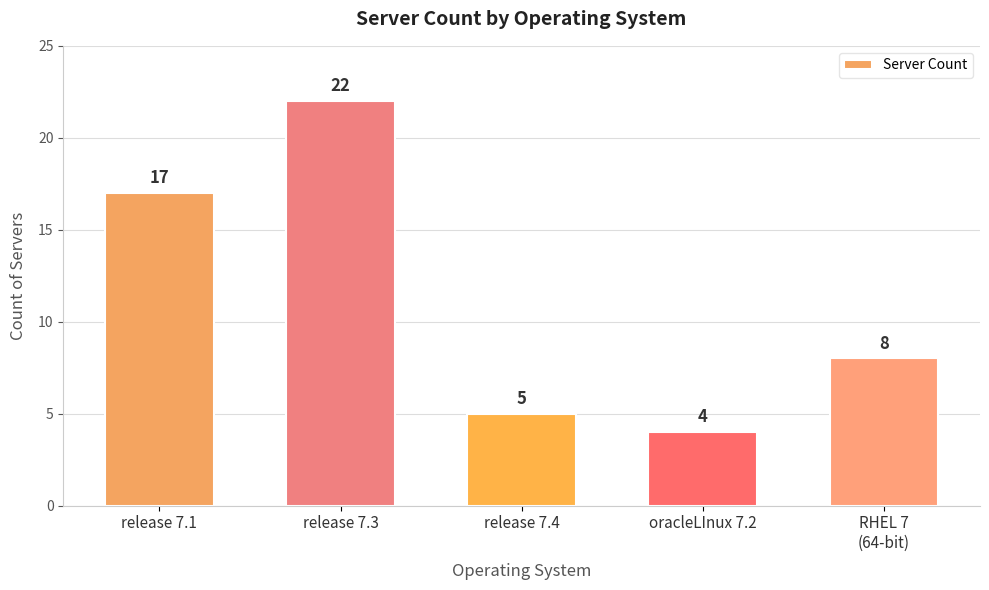

Approximately how many times larger is the value at release 7.3 compared to release 7.4?

4.4